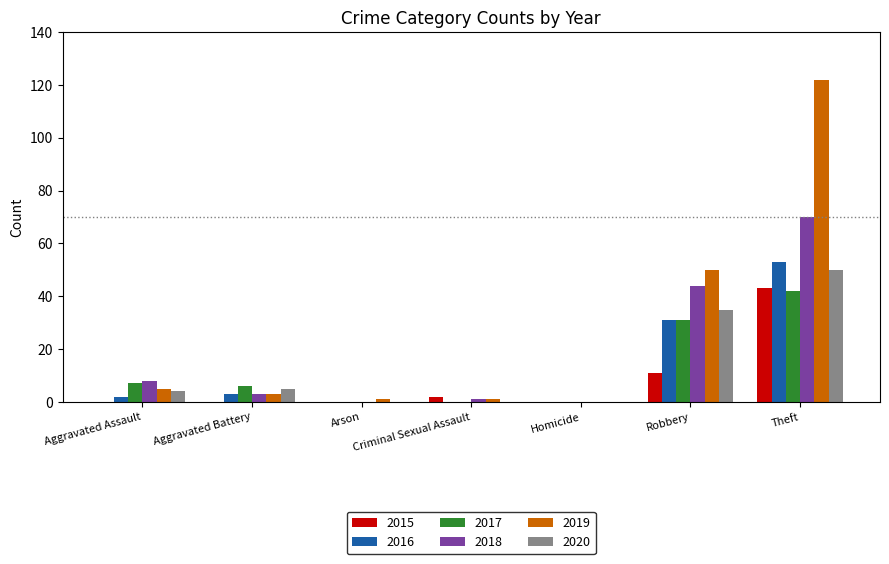

What is the maximum value for 2019?

122